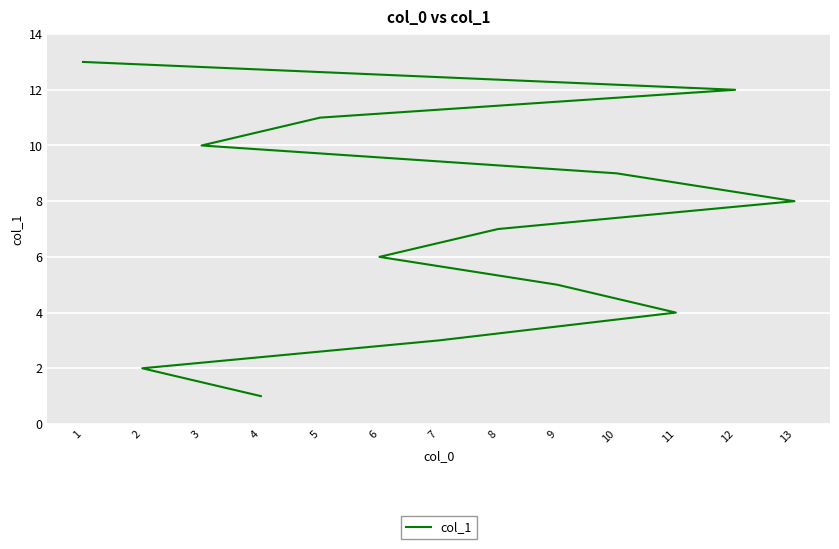

Reading right to left, extract all data points from this chart.

1=13	12=12	5=11	3=10	10=9	13=8	8=7	6=6	9=5	11=4	7=3	2=2	4=1